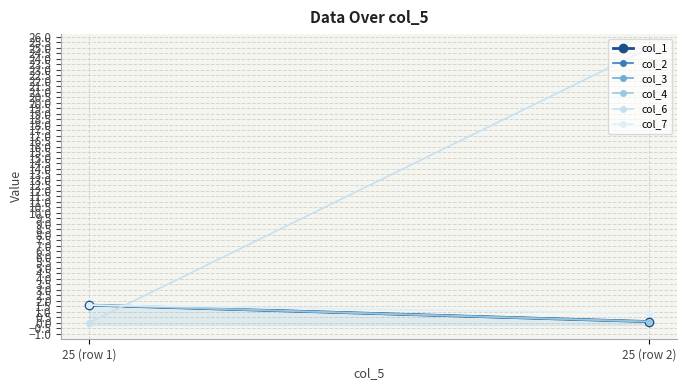

What position from the right is 25 (row 2)?

1